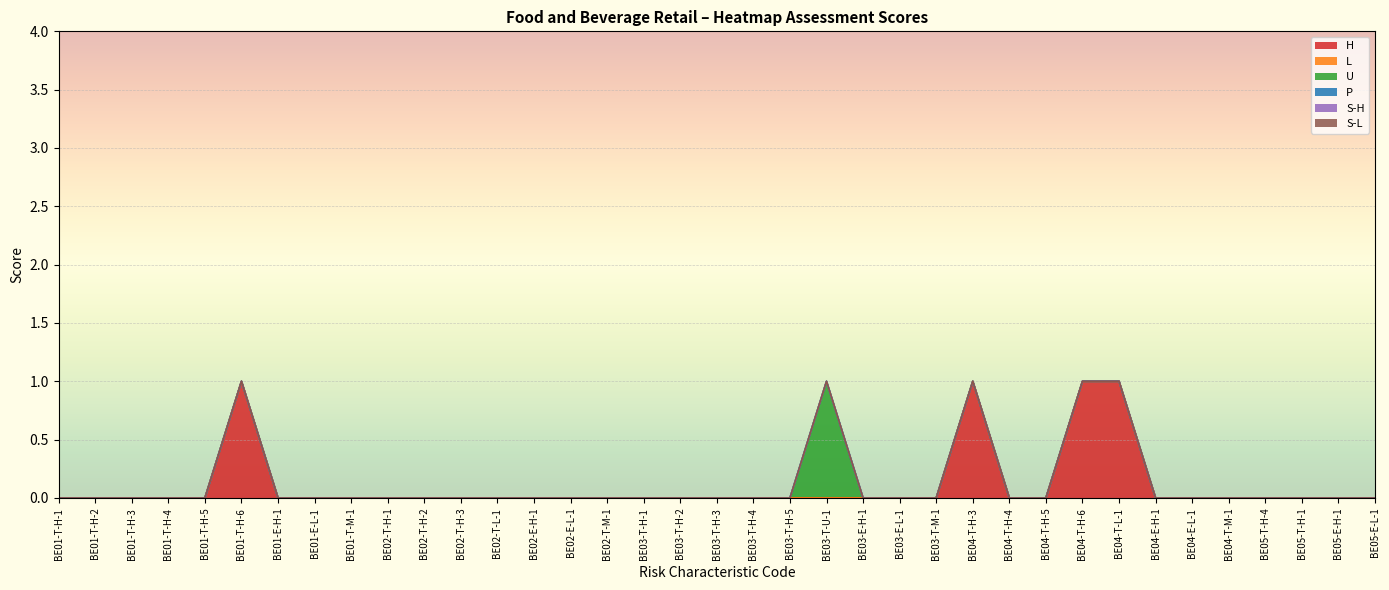

At how many categories does at least one series exceed 0?

5